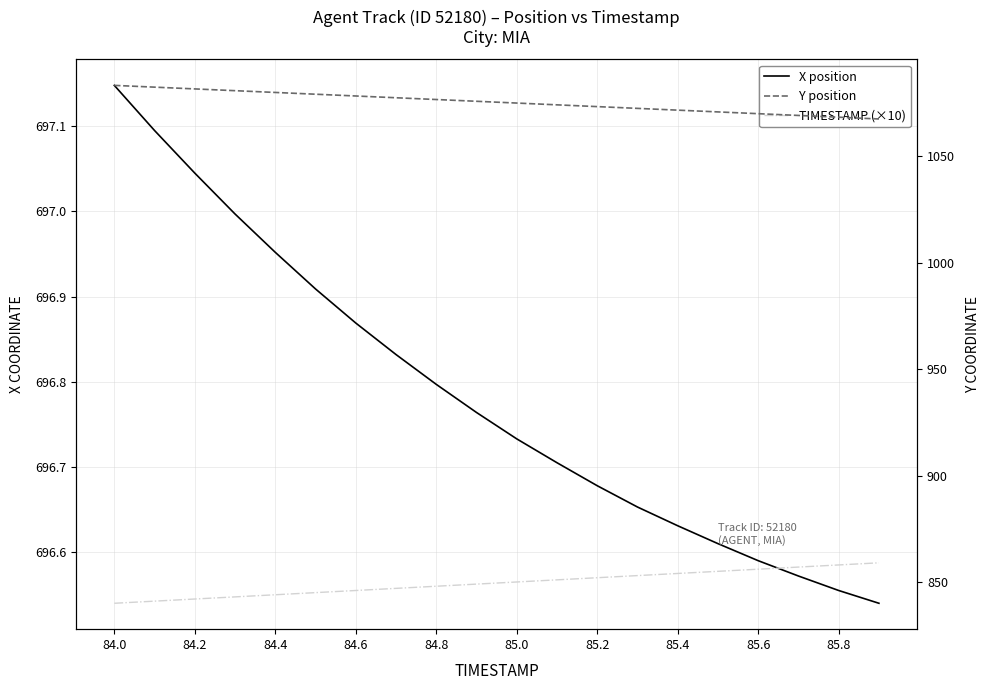

Where does the Y position series first go above 1075?

84.0